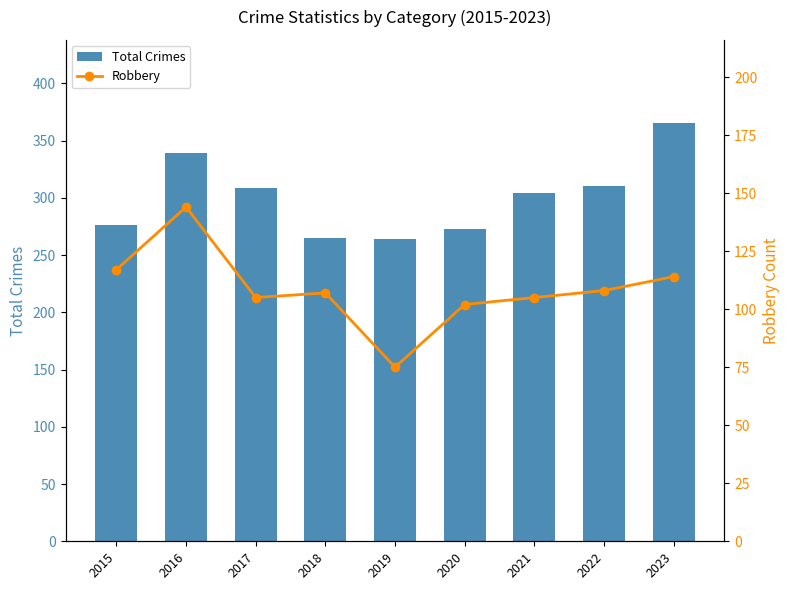

Which series has the largest total across all categories?

Total Crimes